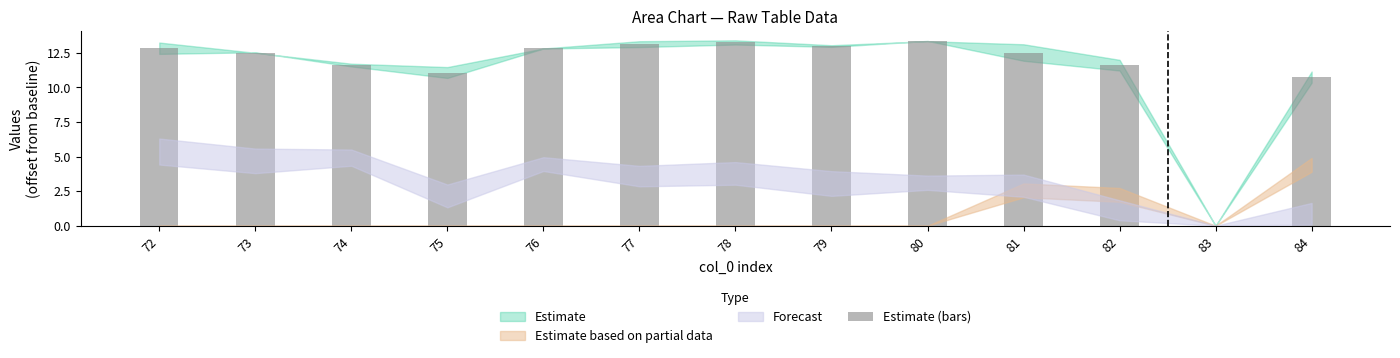

At which label is the value closest to 6?

84